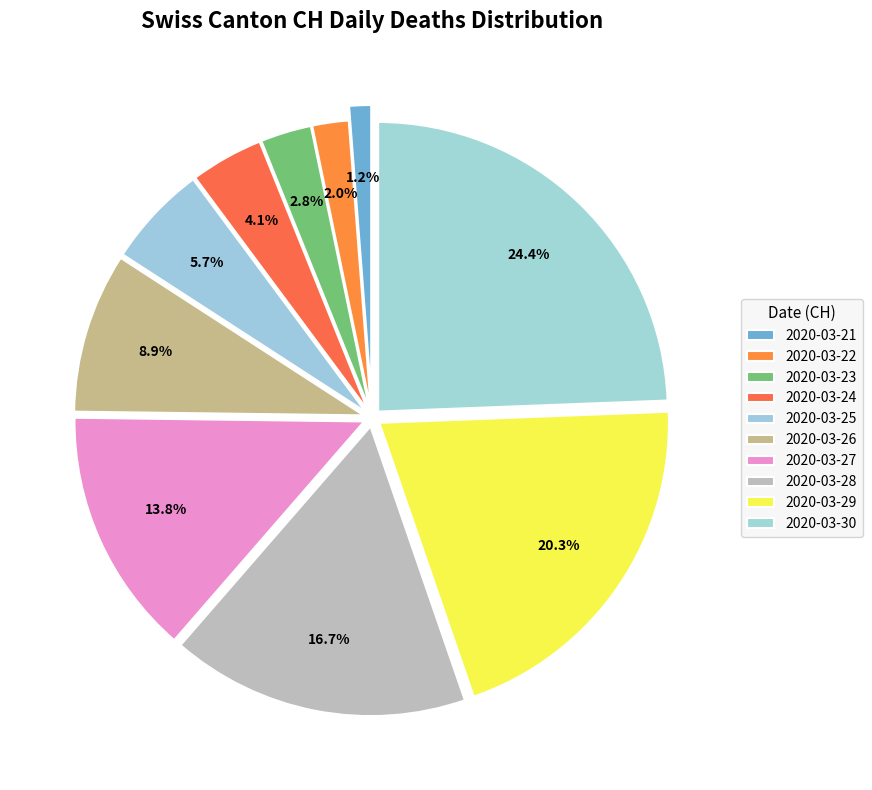

Which slice is the largest?

2020-03-30